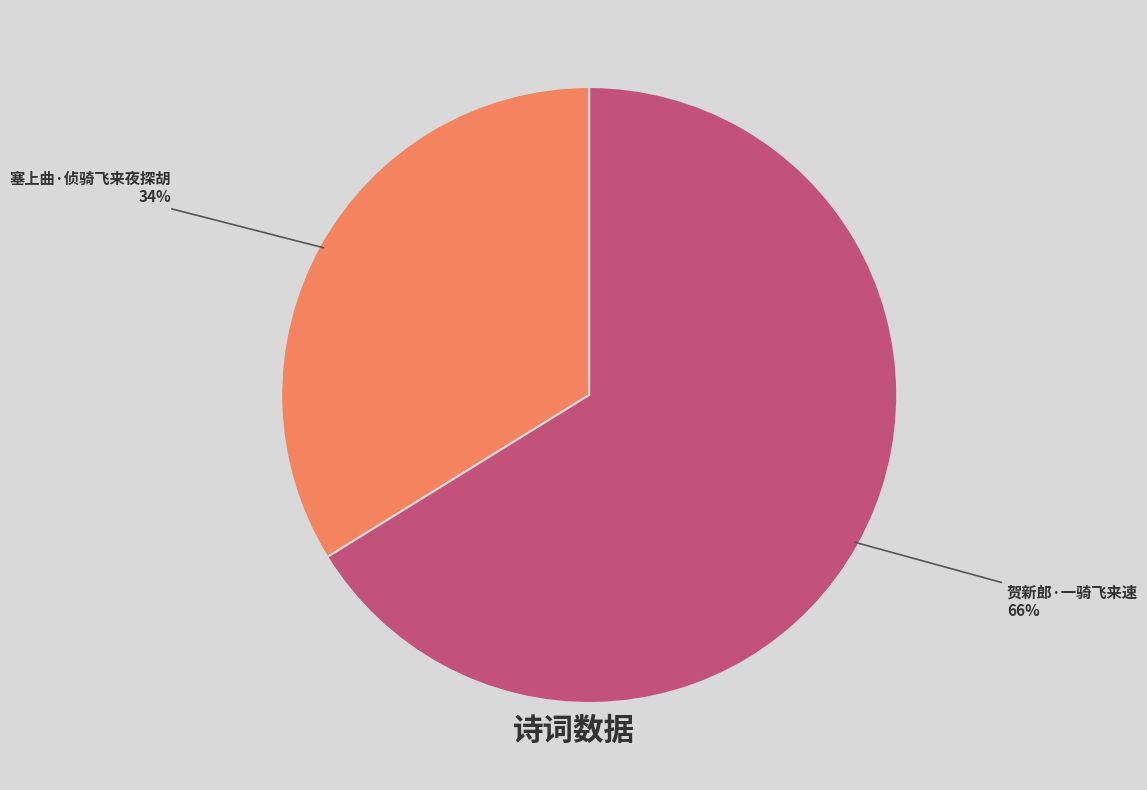

Between 贺新郎·一骑飞来速 and 塞上曲·侦骑飞来夜探胡, which is larger?

贺新郎·一骑飞来速